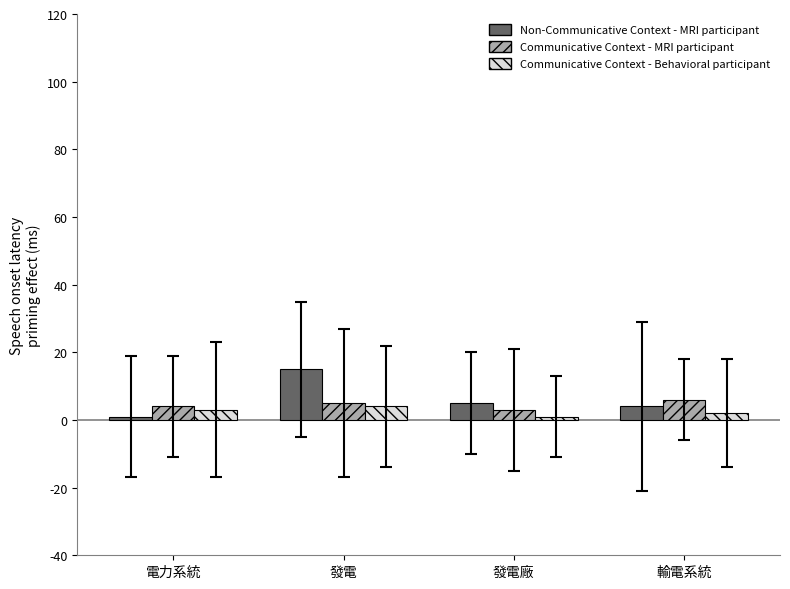

Is the value of Non-Communicative Context - MRI participant at 發電廠 greater than the value of Communicative Context - MRI participant at 發電廠?

Yes